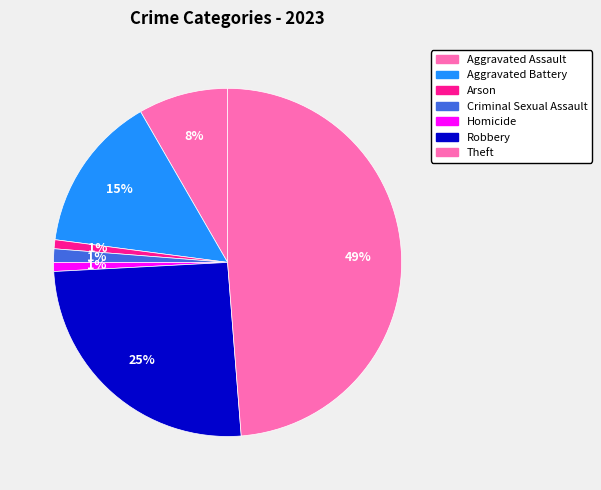

The Homicide slice represents 1% of the pie. True or false?

True